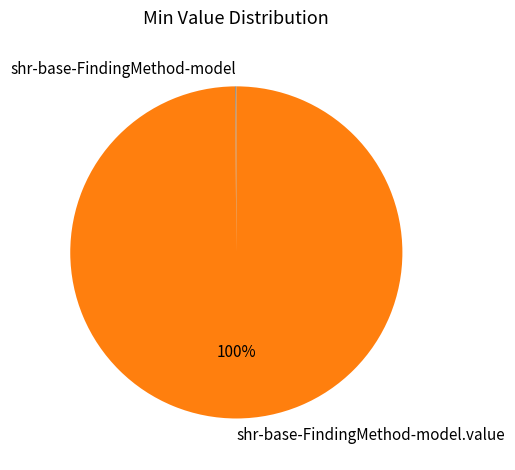

Does any single category account for the majority?

Yes